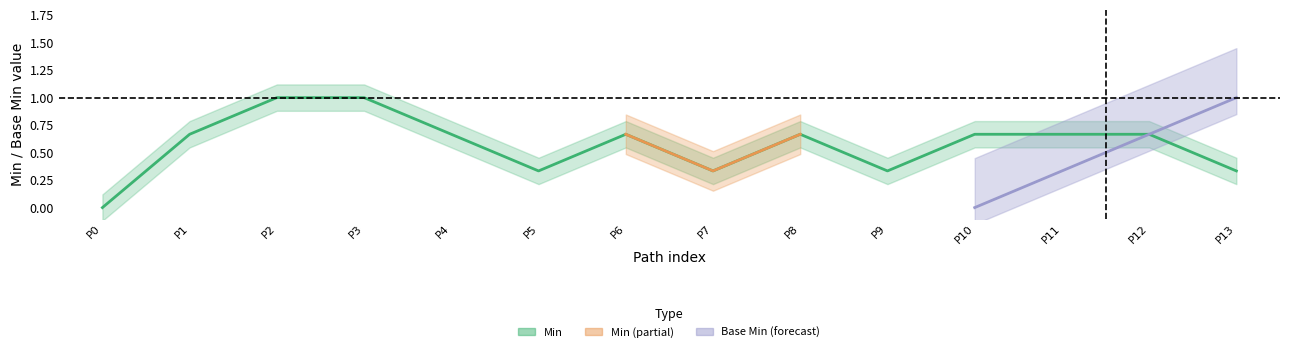

True or false: Min and Base Min intersect in this chart.

False